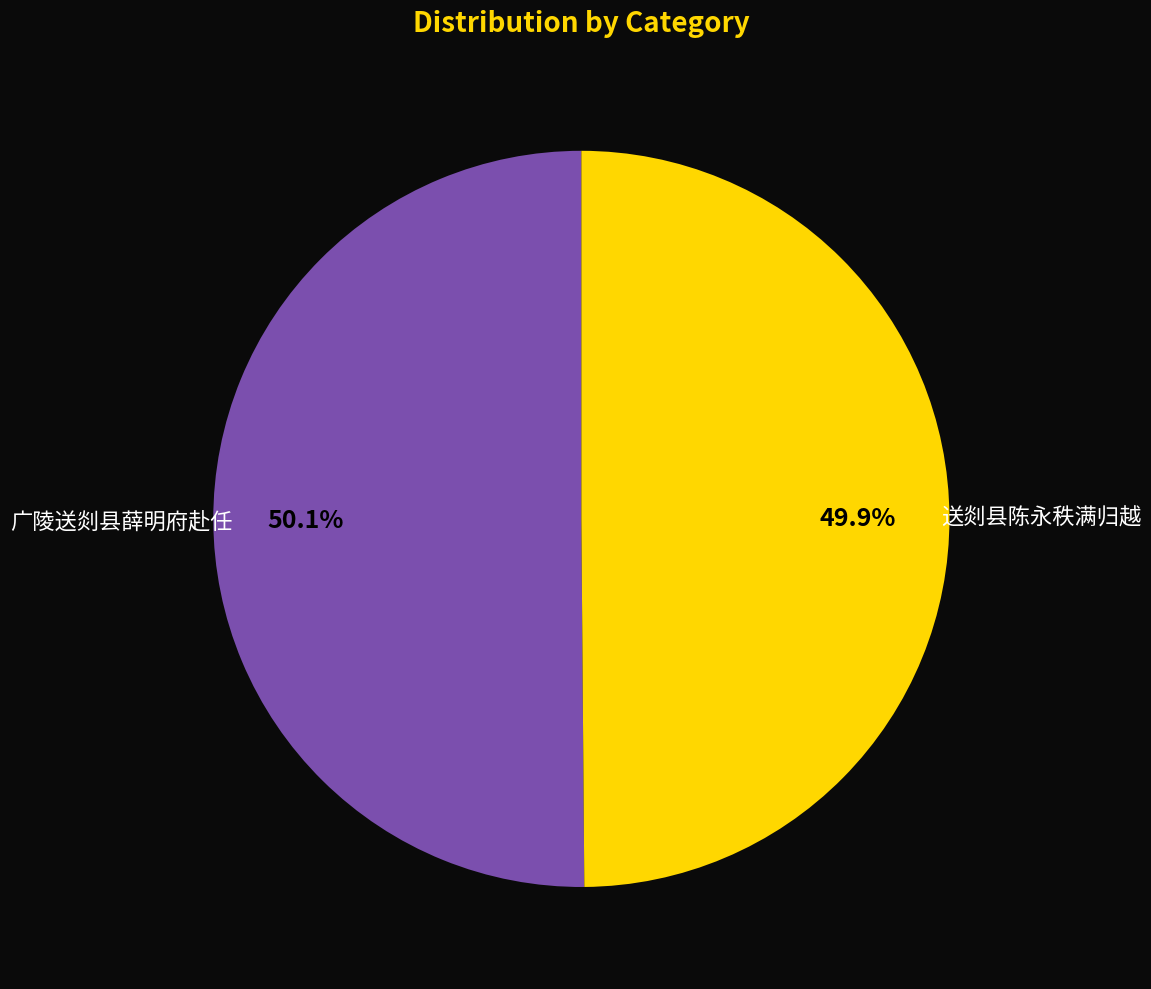

How many segments does this pie chart have?

2